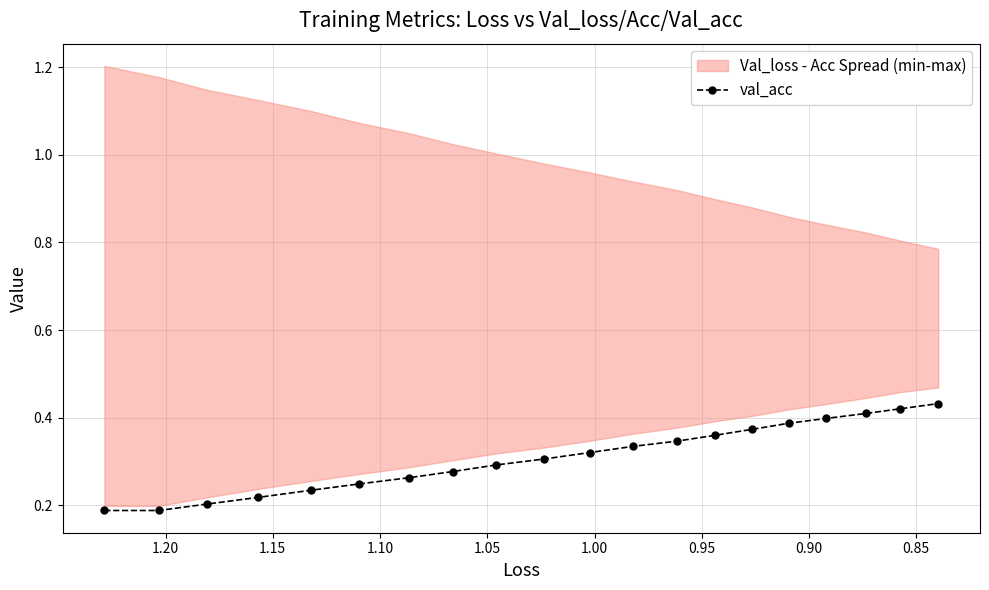

What is the sum of all values?

6.2